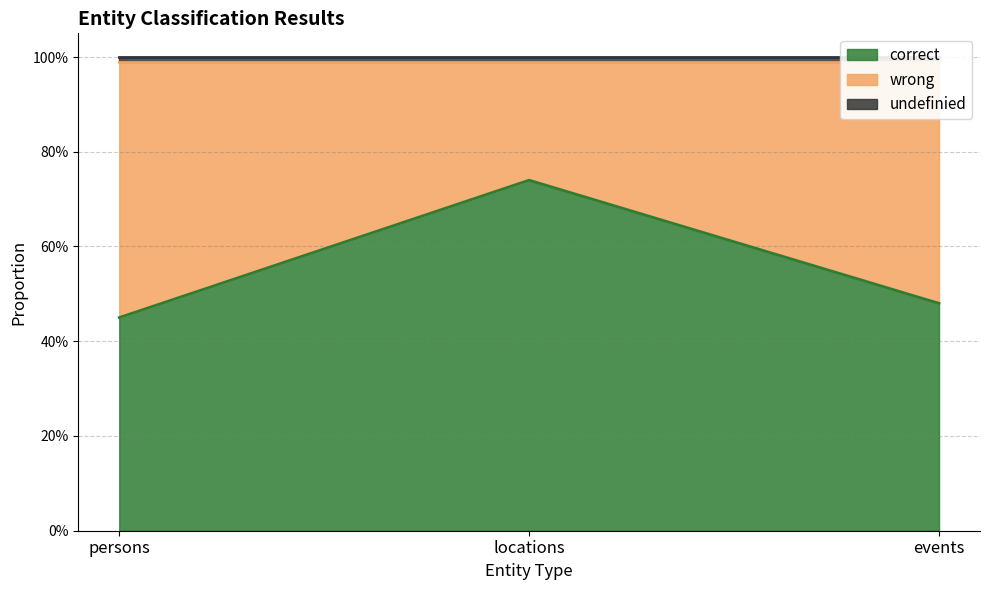

Rank the categories by correct value from highest to lowest.

locations, events, persons